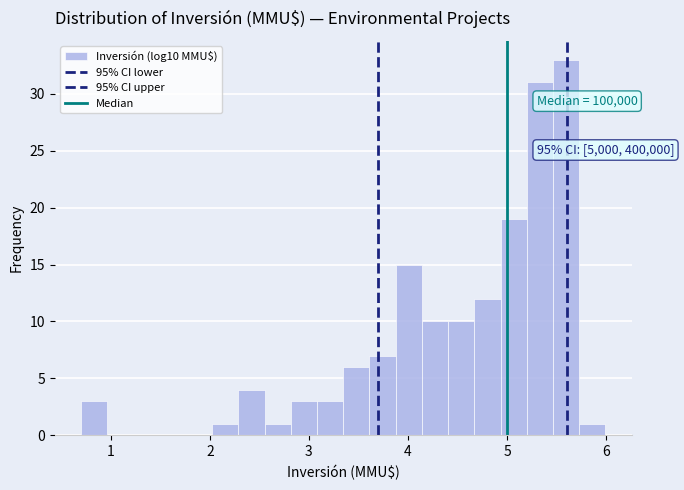

Read against the x-axis, roughly where is the centre of the tallest bar?

5.6